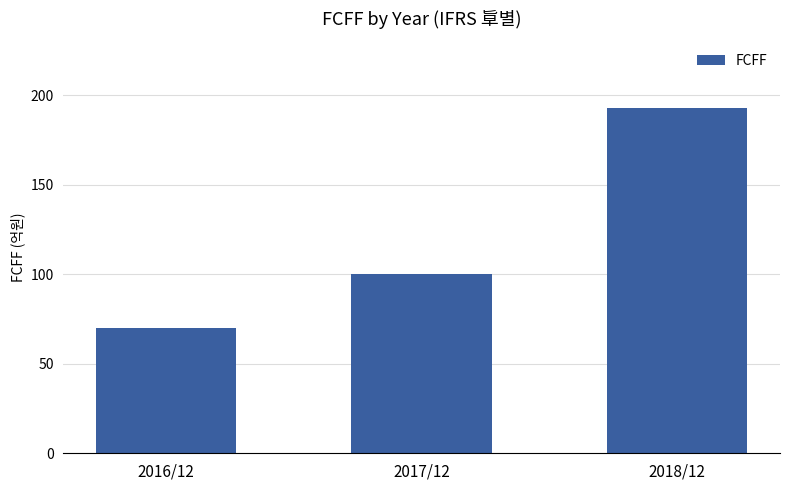

How many data points does each series have?

3